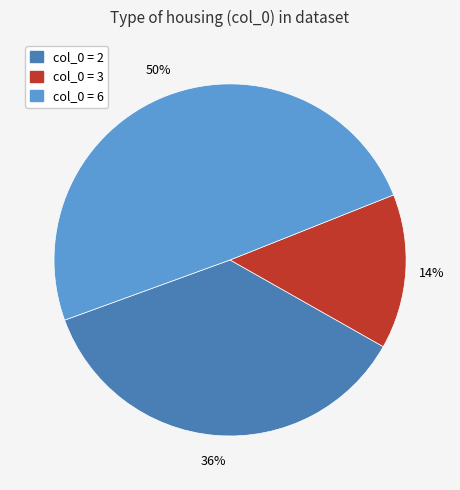

To the nearest percent, what is the combined percentage of col_0 = 3 and col_0 = 2?

50%